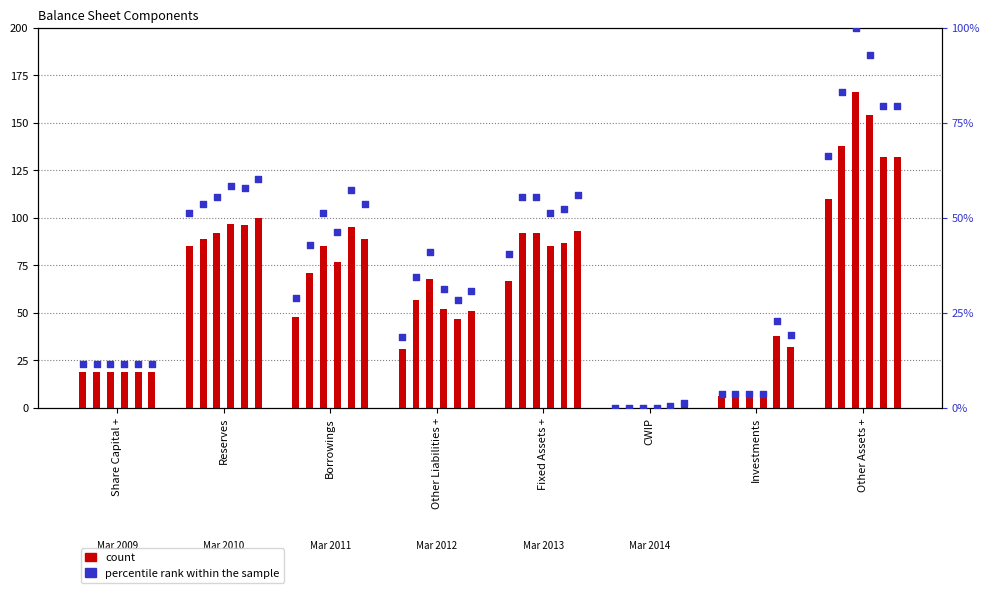

What is the change in value from Reserves to CWIP?

-51.2